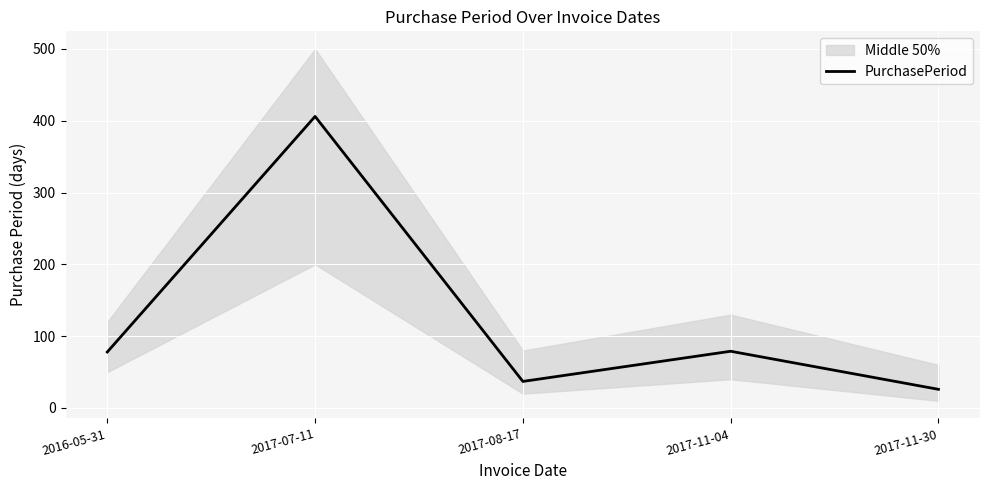

List the labels in order of value, largest first.

2017-07-11, 2017-11-04, 2016-05-31, 2017-08-17, 2017-11-30